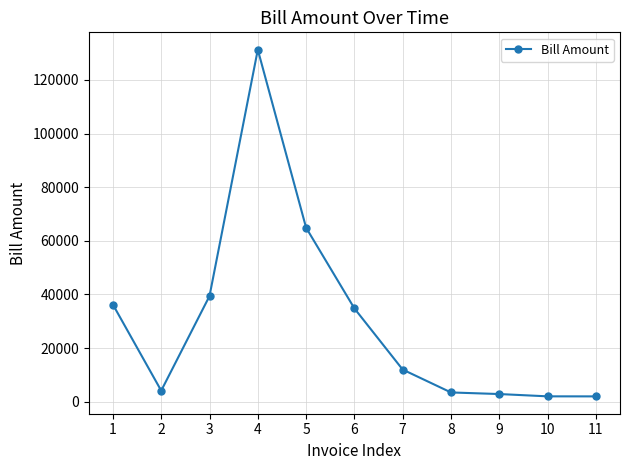

At which category does the data reach its first local valley?

2